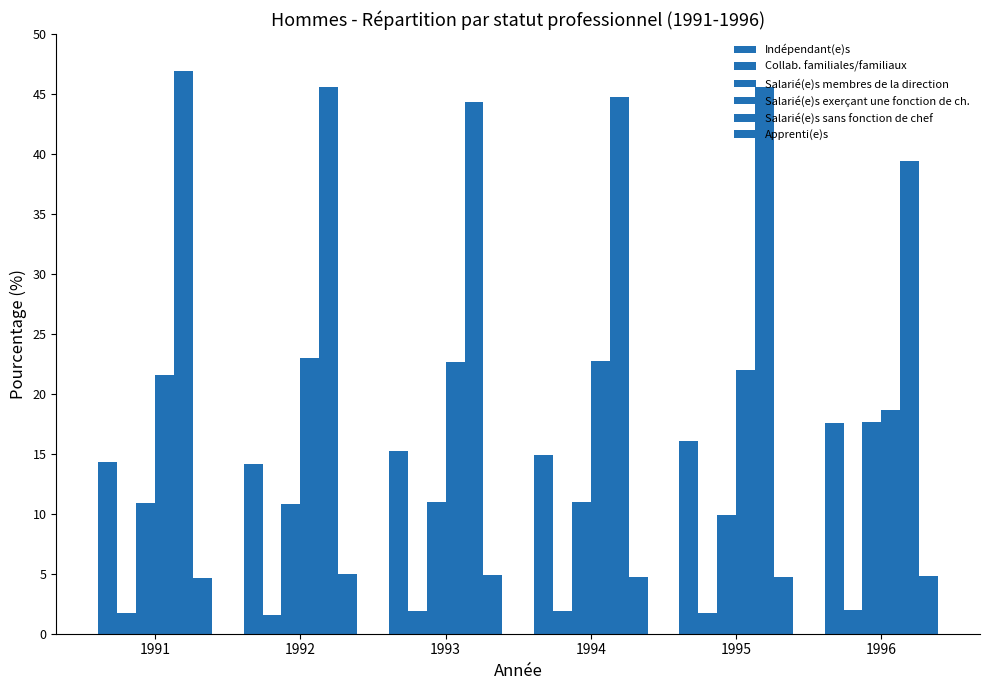

Reading right to left, list all the values displayed in this chart.

Indépendant(e)s: 17.6	16.1	14.9	15.2	14.1	14.3
Collab. familiales/familiaux: 2.0	1.8	1.9	1.9	1.6	1.7
Salarié(e)s membres de la direction: 17.6	9.9	11.0	11.0	10.8	10.9
Salarié(e)s exerçant une fonction de ch.: 18.6	22.0	22.8	22.7	23.0	21.5
Salarié(e)s sans fonction de chef: 39.4	45.6	44.8	44.3	45.5	46.9
Apprenti(e)s: 4.8	4.7	4.7	4.9	5.0	4.6